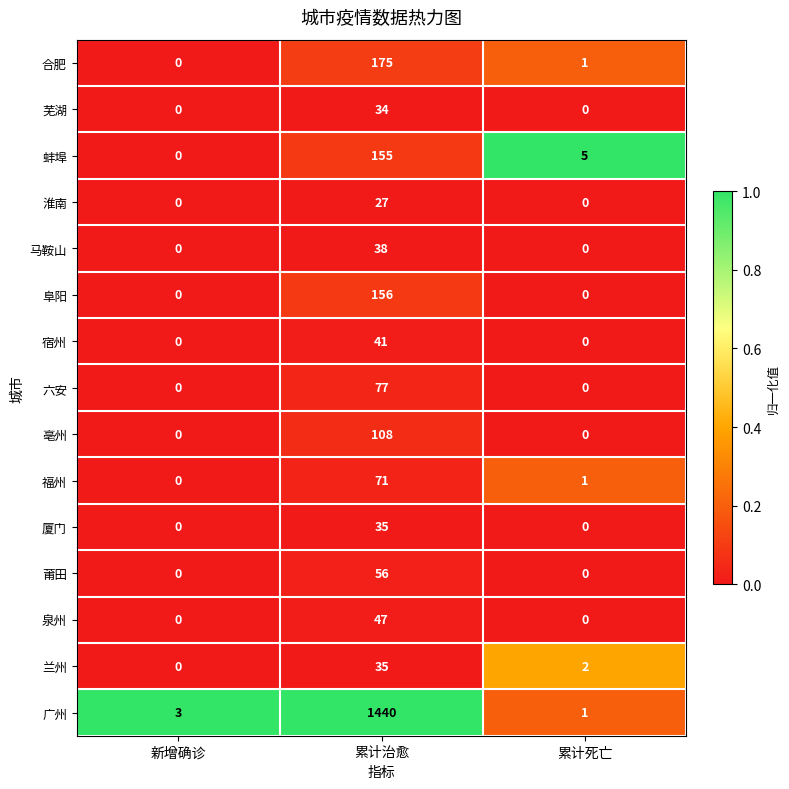

At which label is 合肥 closest to 87?

累计死亡